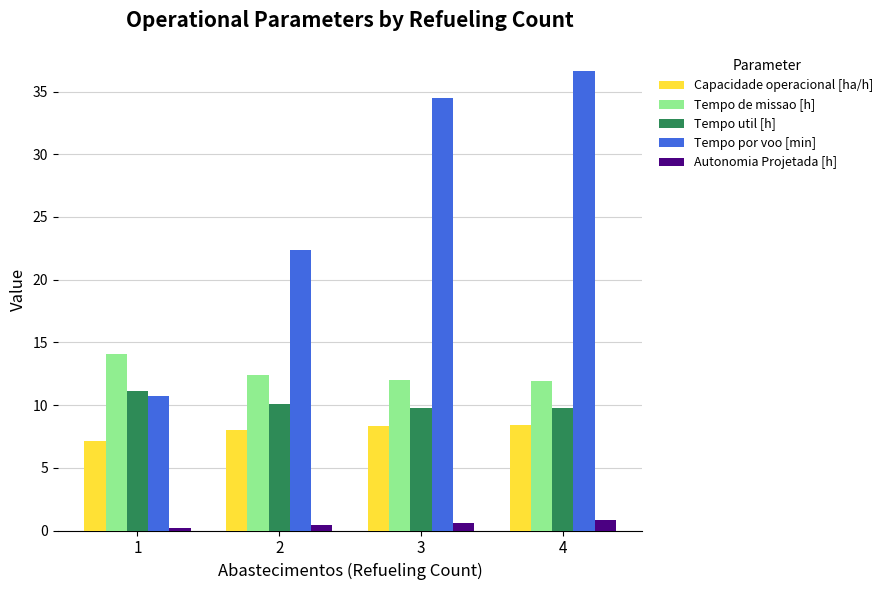

The value of Tempo util [h] at 4 is 5.3. True or false?

False